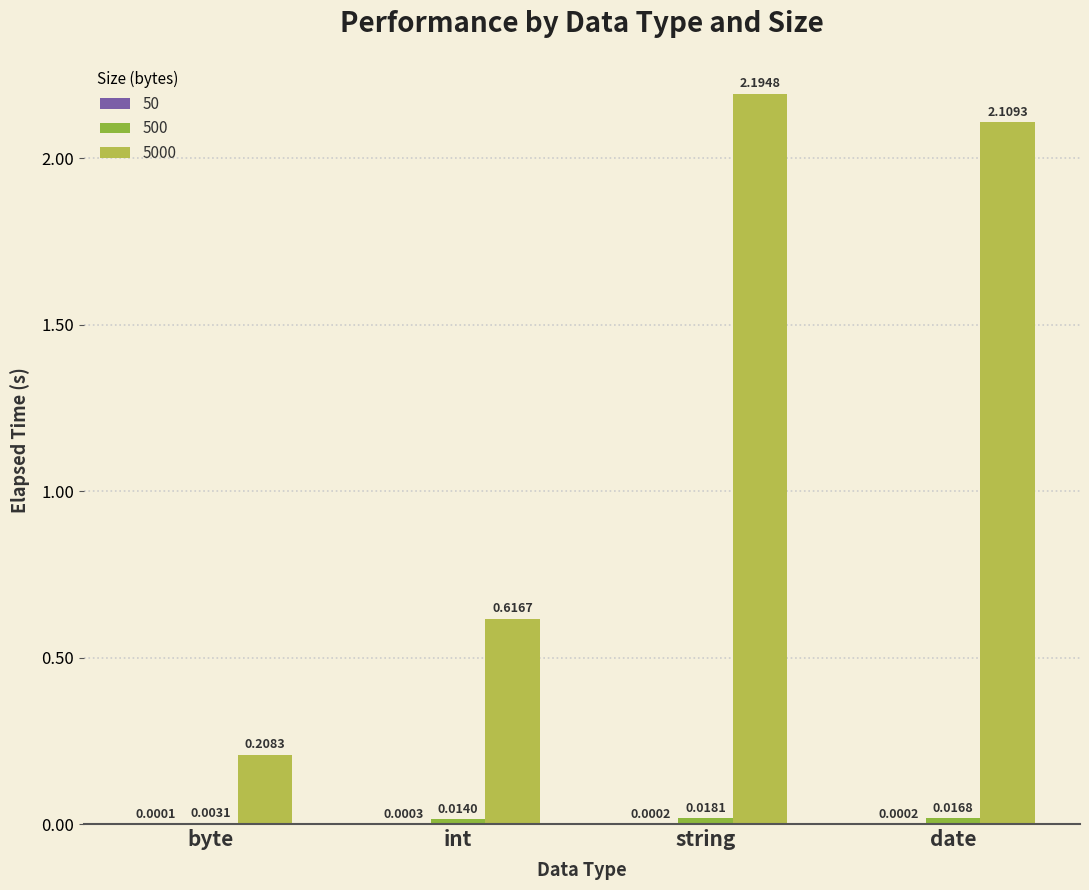

At which category does the chart reach its peak across all series?

string